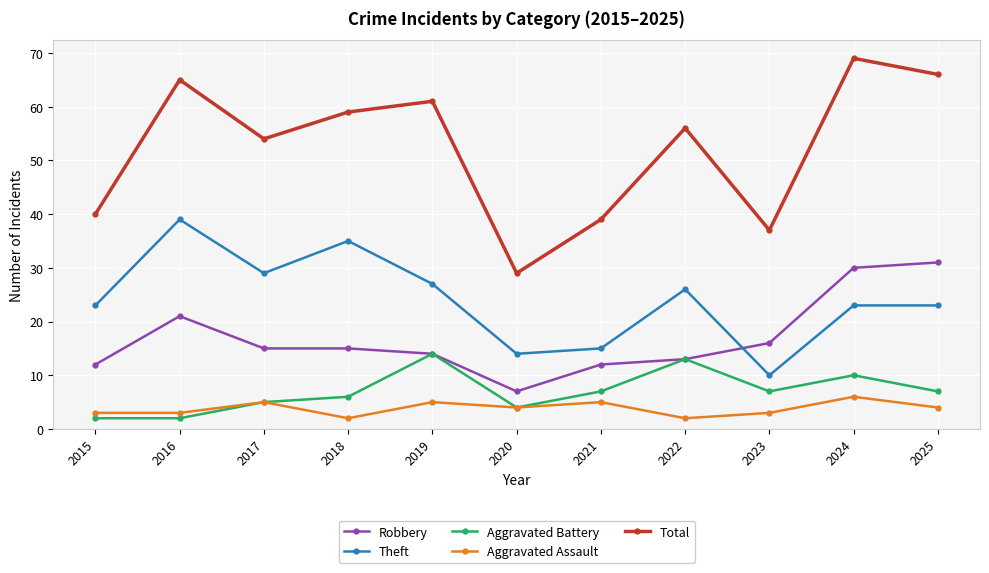

True or false: Theft has more than 0 interior local peaks.

True